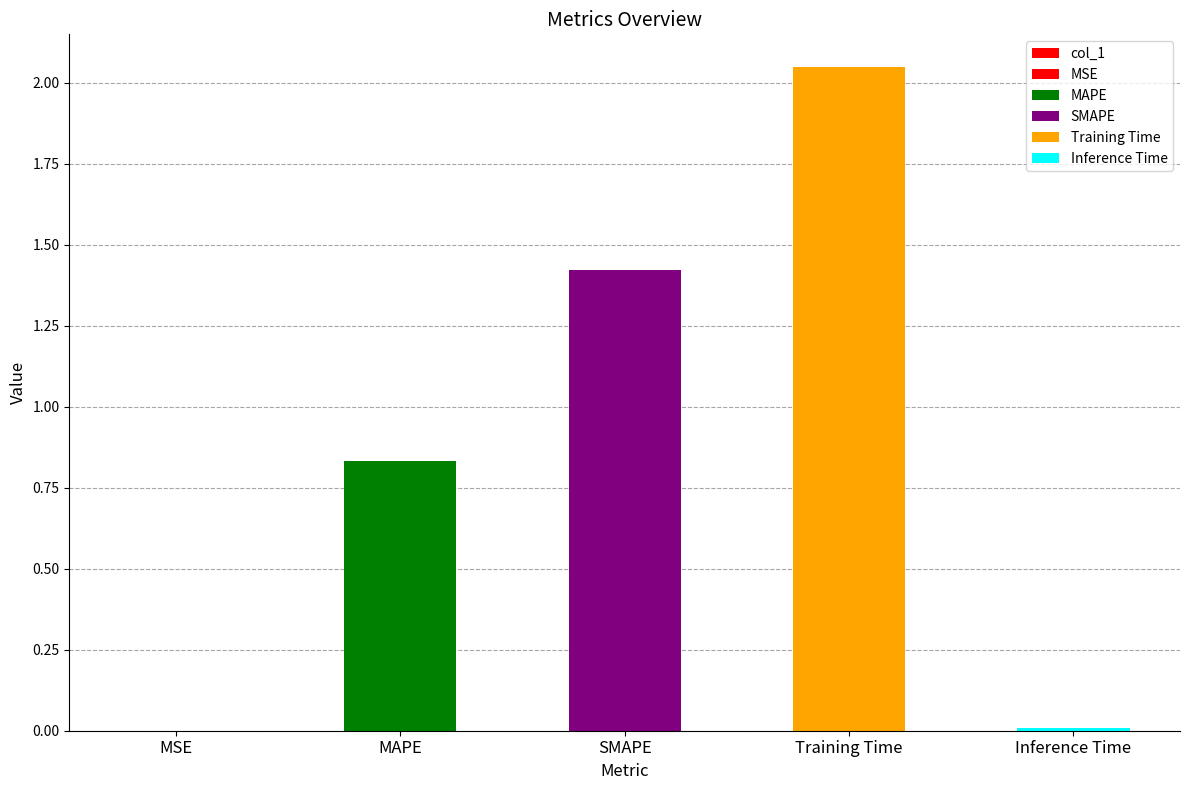

Is it true that the value at SMAPE is 2.3?

False